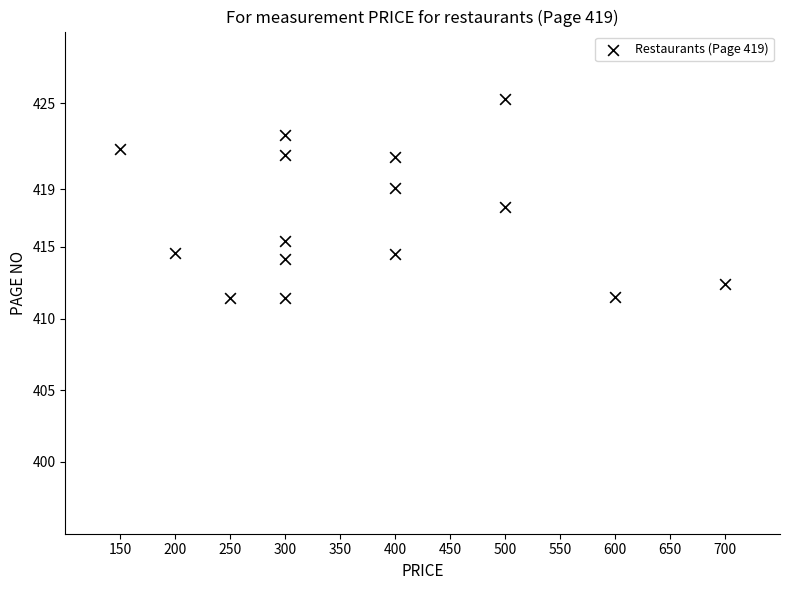

What is the range of Y values (max minus min)?

13.9